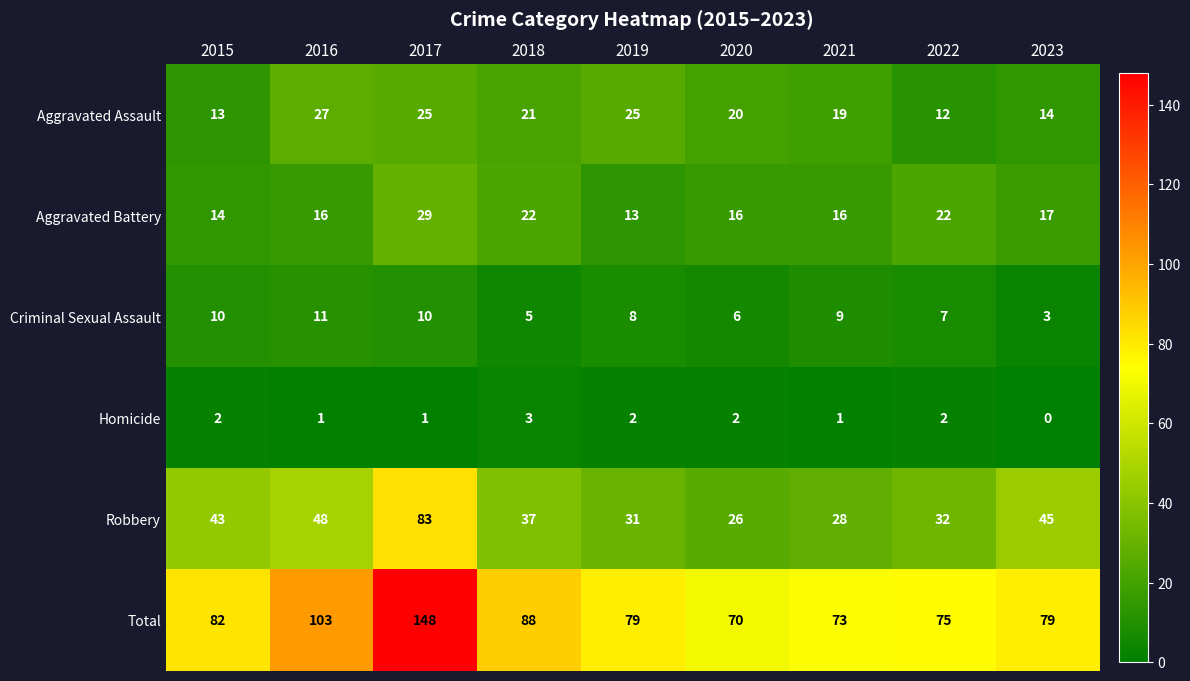

How many values in the Aggravated Assault series are below 20?

4